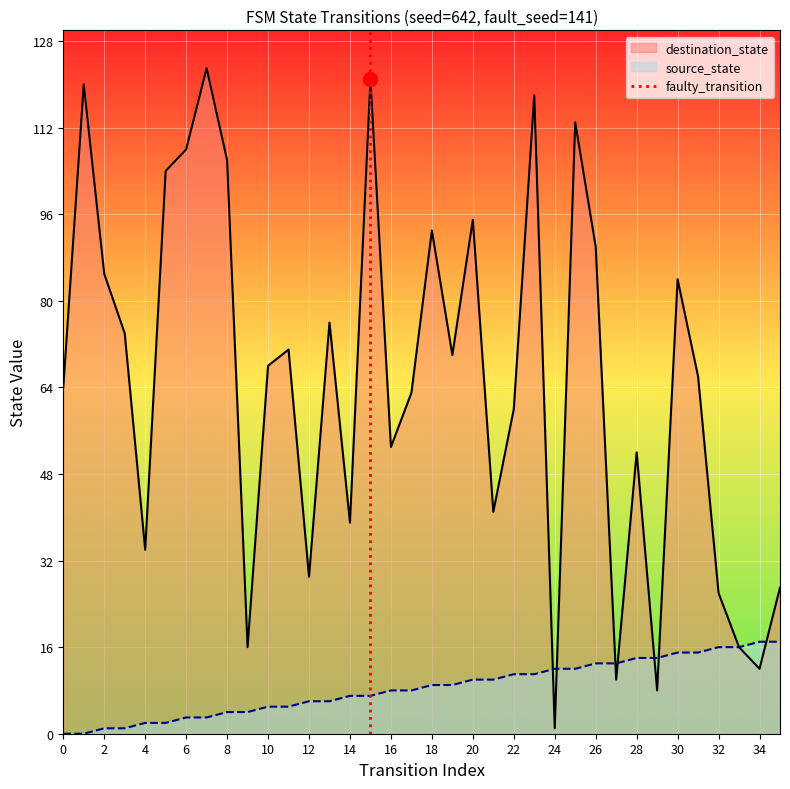

Is it true that source_state equals 3 at 6?

True